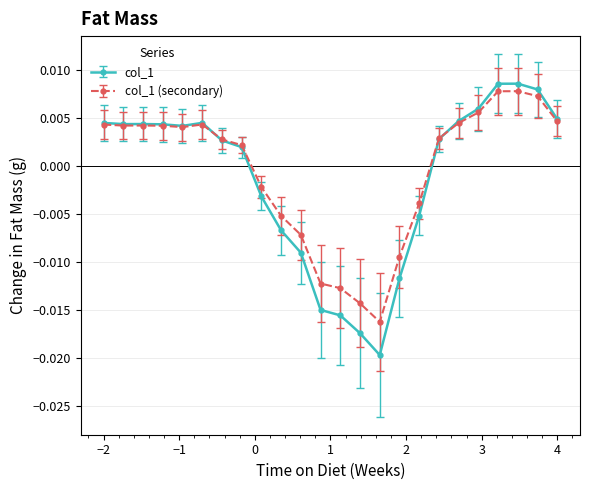

True or false: col_1 (secondary) has more than 0 interior local peaks.

True